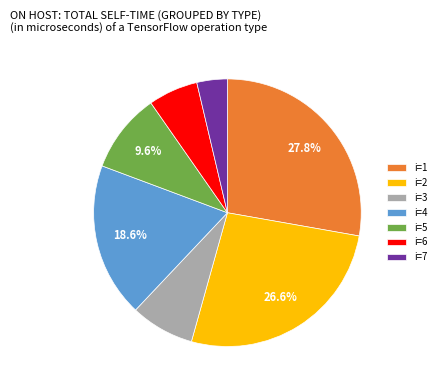

How many slices are in this pie chart?

7